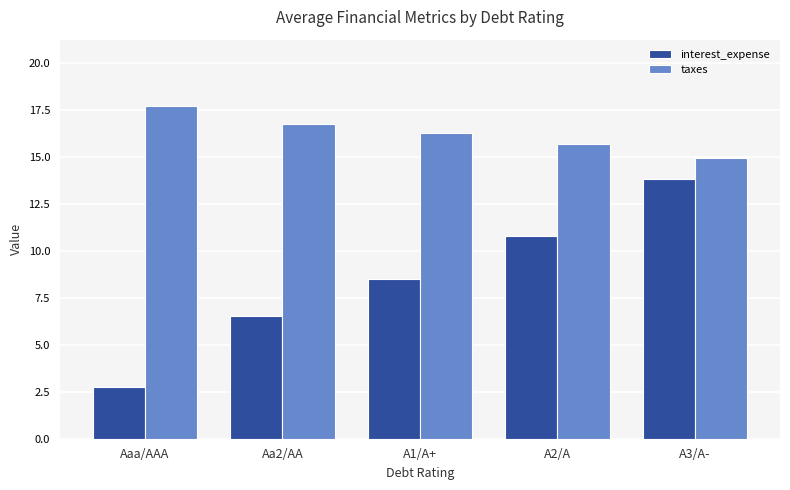

Which series has the largest total across all categories?

taxes